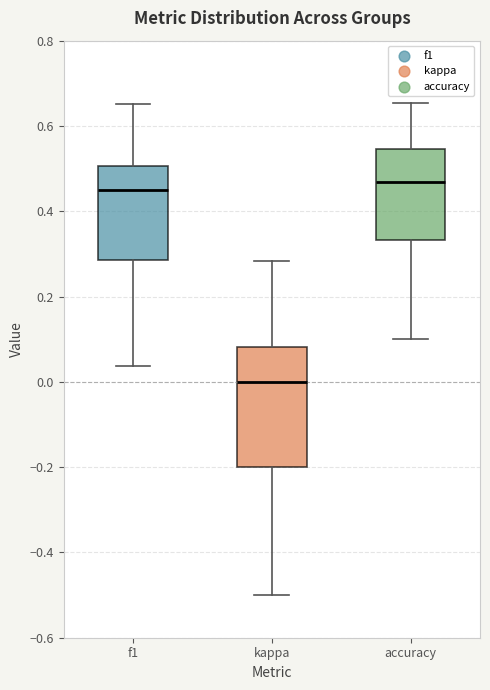

Reading left to right, transcribe this box plot: for each box, give where its median line is, the range the box spans, and where its two whiskers end, as read against the y-axis. The values are not printed on the chart, so give them approximately, as read against the axis.

f1: median 0.46, box 0.28 to 0.50, whiskers 0.04 to 0.66
kappa: median 0.00, box -0.20 to 0.08, whiskers -0.50 to 0.28
accuracy: median 0.46, box 0.34 to 0.54, whiskers 0.10 to 0.66